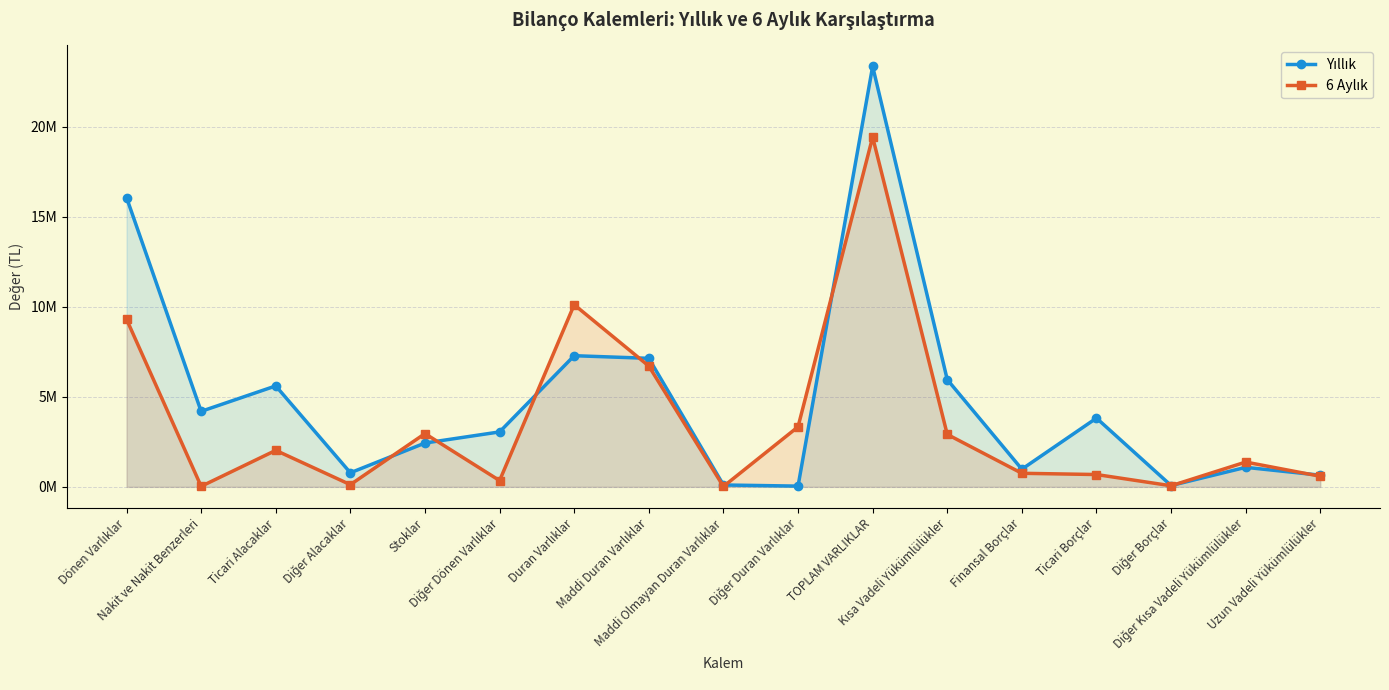

Which category has the lowest value in the 6 Aylık series?

Maddi Olmayan Duran Varlıklar